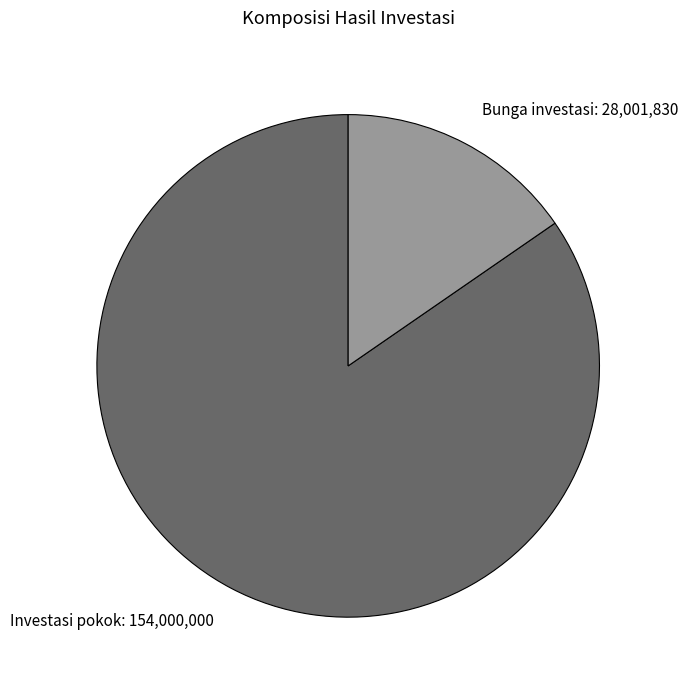

The Bunga investasi: 28,001,830 slice represents 28% of the pie. True or false?

False